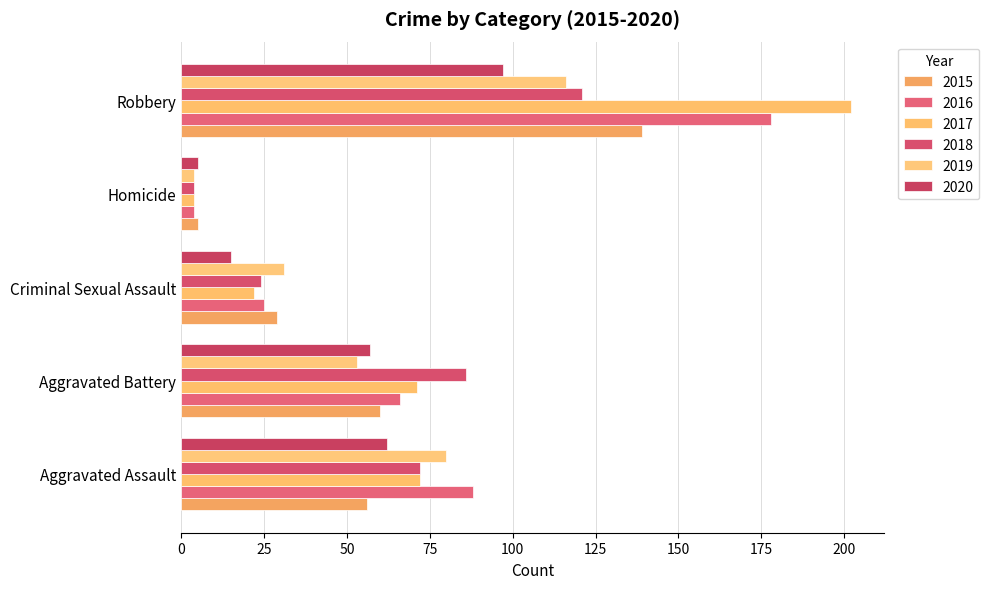

Which series changed the most between Aggravated Assault and Aggravated Battery?

2019